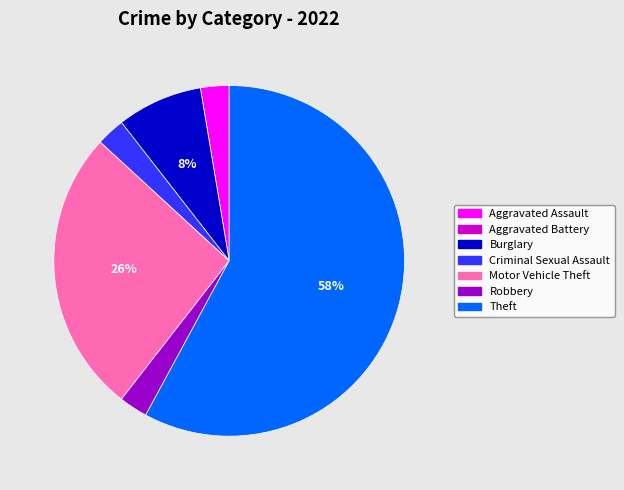

Which has a higher value, Burglary or Aggravated Assault?

Burglary